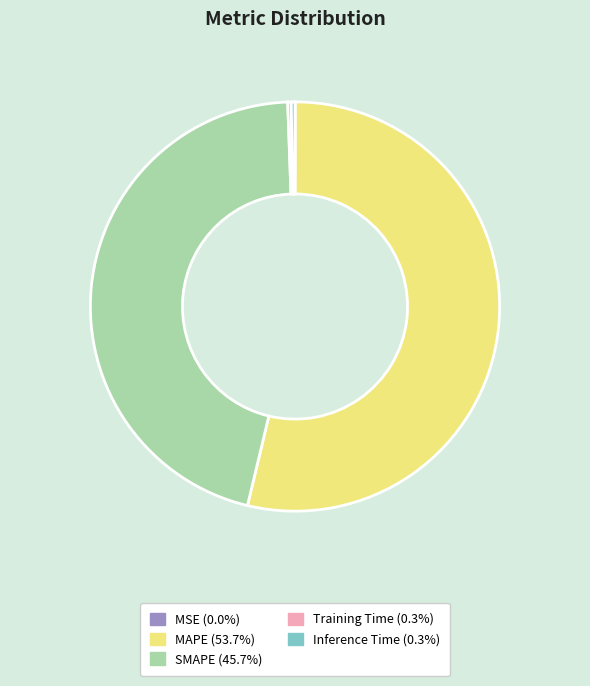

Which category has the biggest portion of the pie?

MAPE